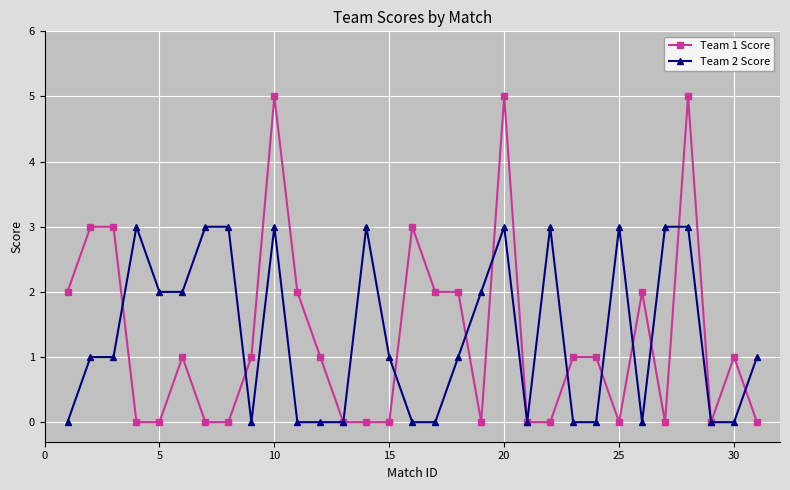

True or false: Team 1 Score has more than 0 interior local peaks.

True